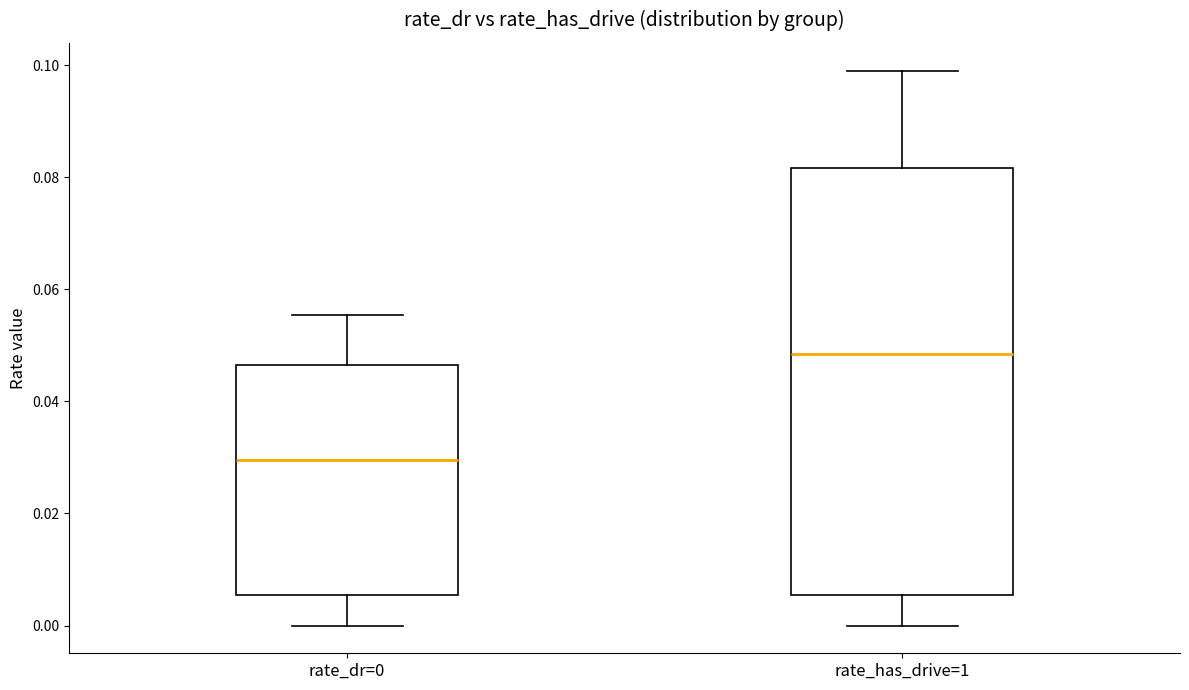

Which box has the highest median line?

rate_has_drive=1